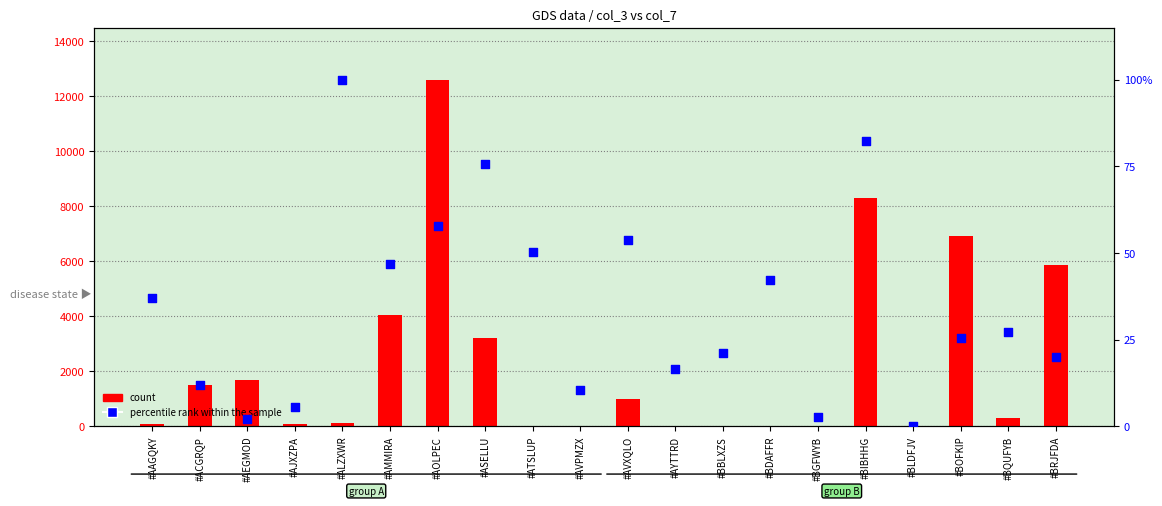

Which series has the largest total across all categories?

count